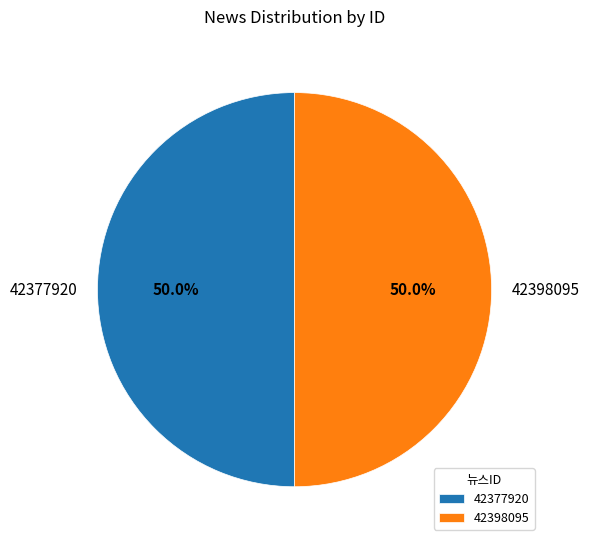

How many segments does this pie chart have?

2